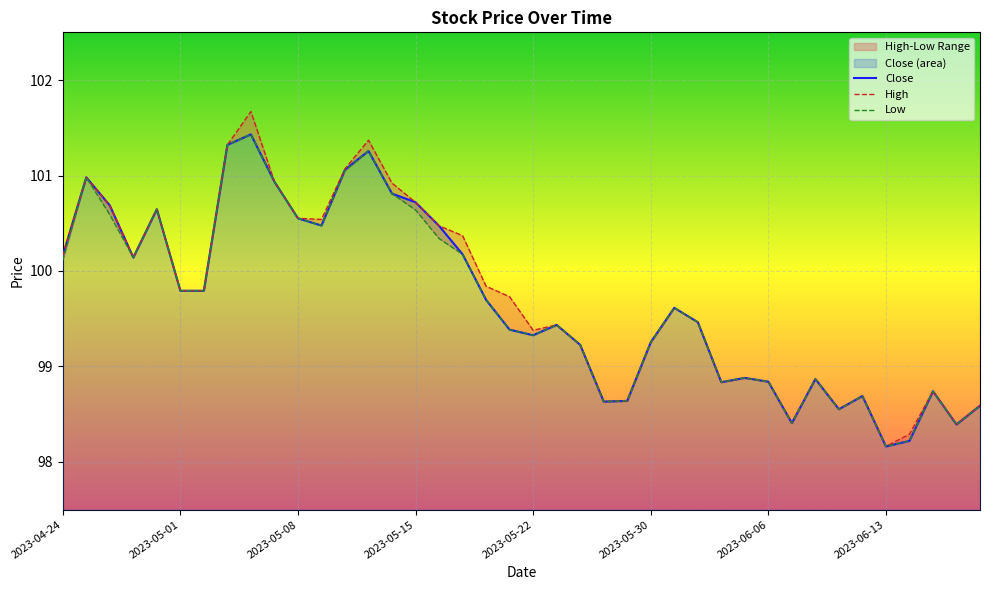

What is the difference between the maximum and minimum values in the Close series?

3.3